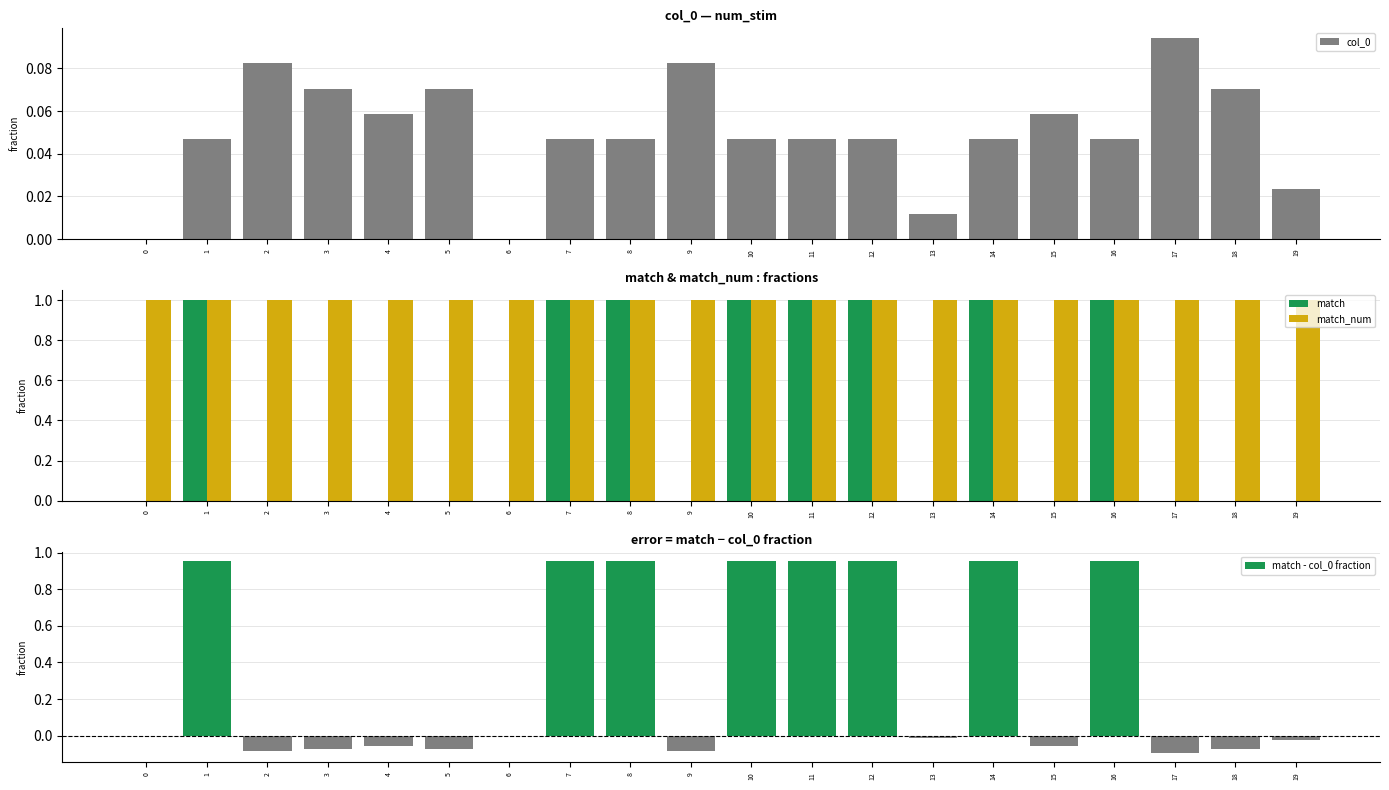

What is the greatest value displayed?

1.0